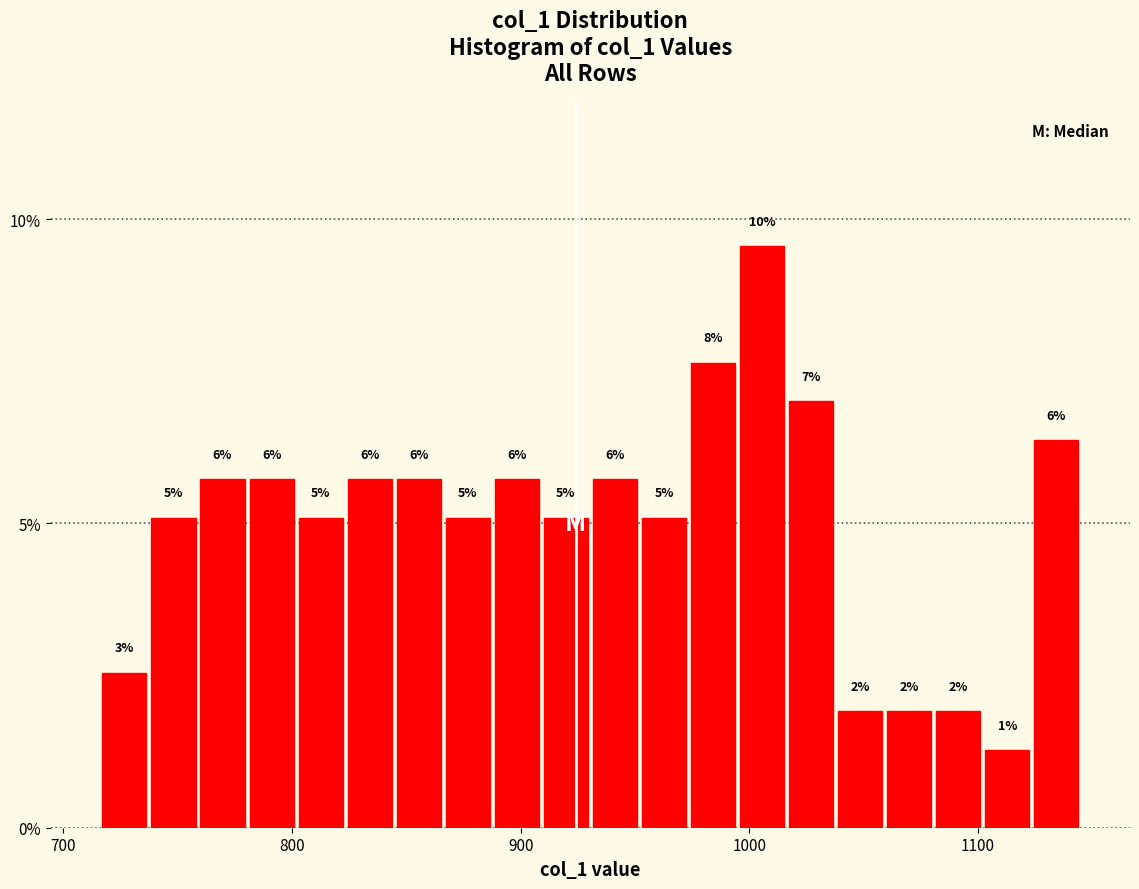

Around what value on the x-axis is the tallest bar? Give the approximate position of its centre, as read against the axis.

1010